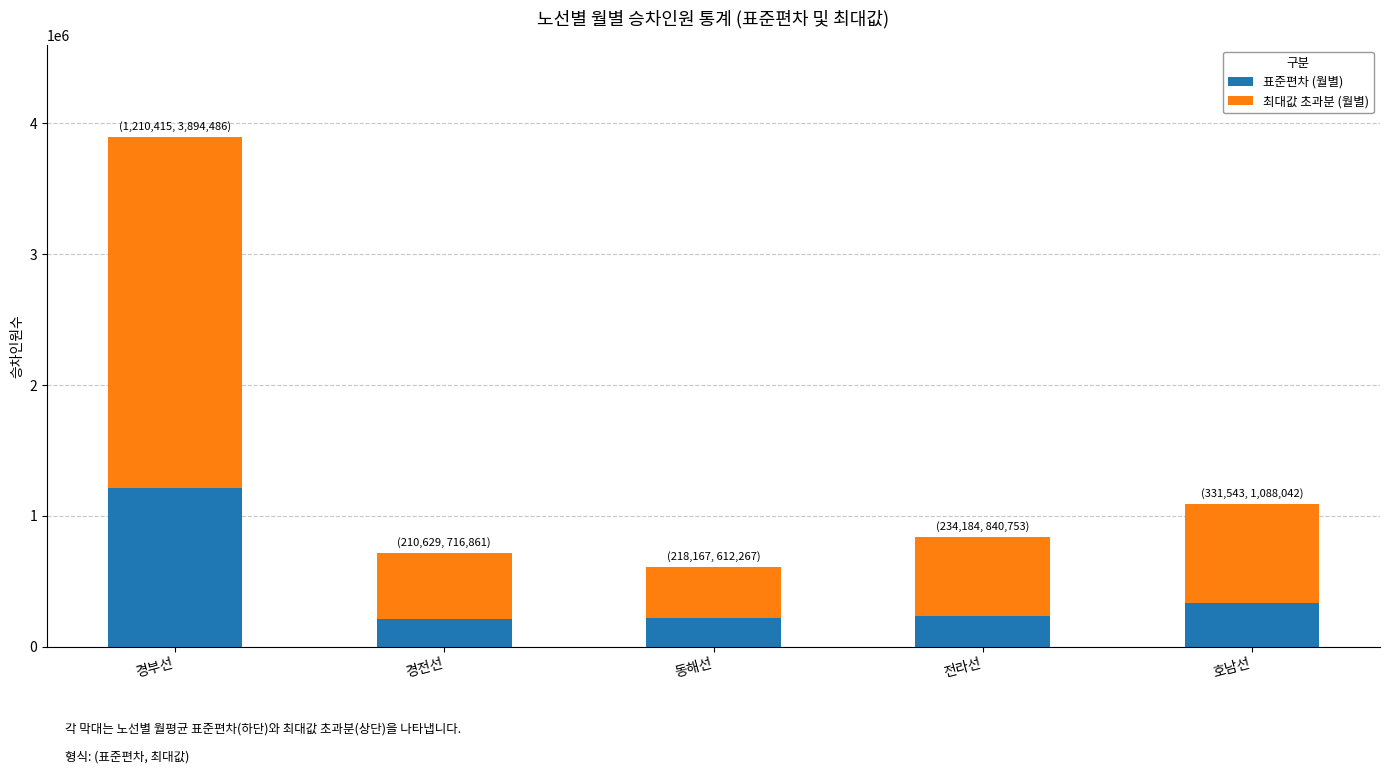

What is the lowest value of the 표준편차 (월별) series?

210629